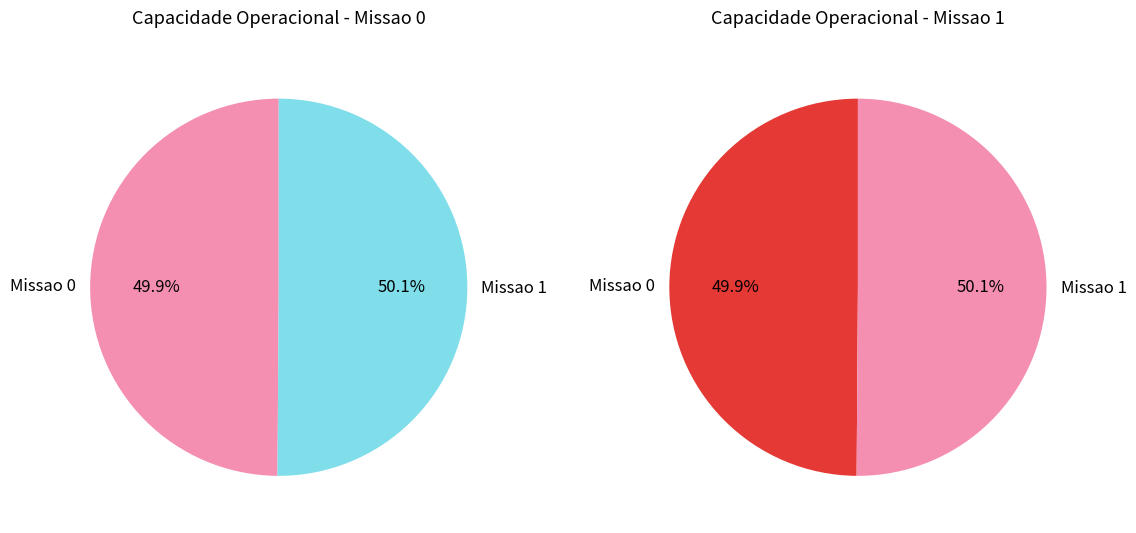

How much of the chart is everything except 0?

50.1%